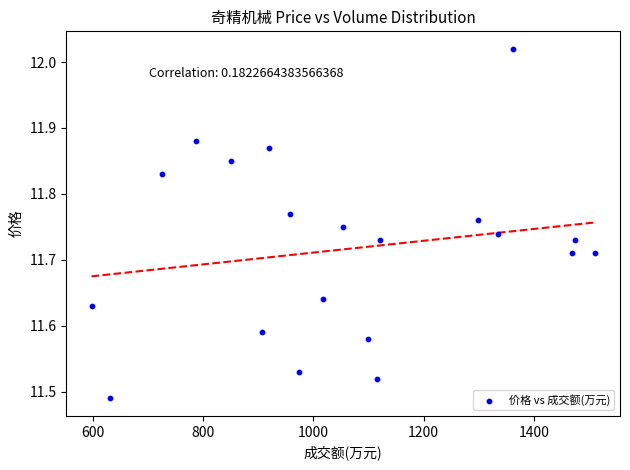

What is the range of Y values (max minus min)?

0.5